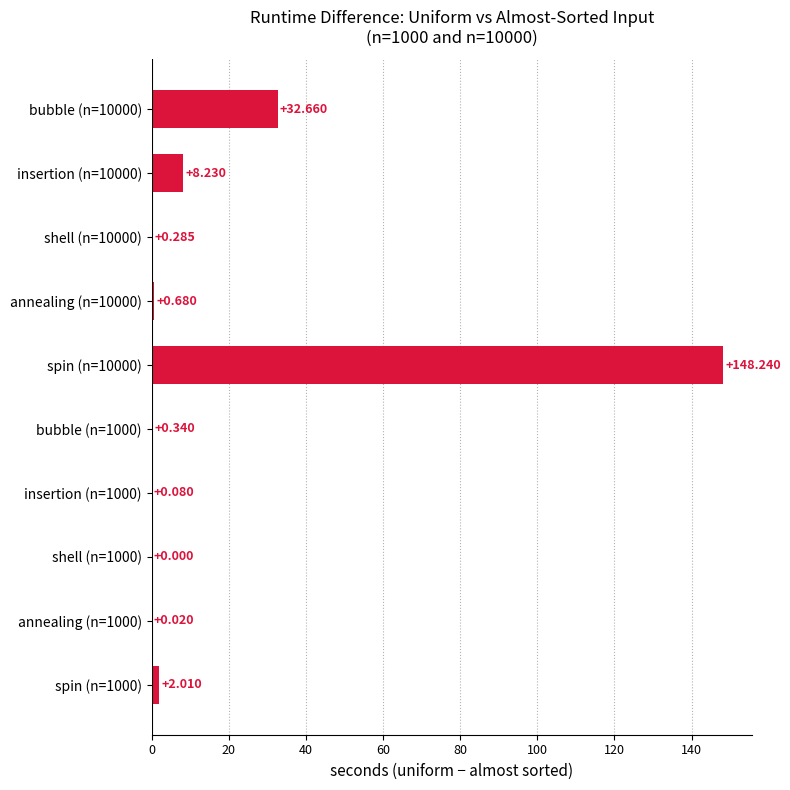

Which category has the highest value across all series?

spin (n=10000)